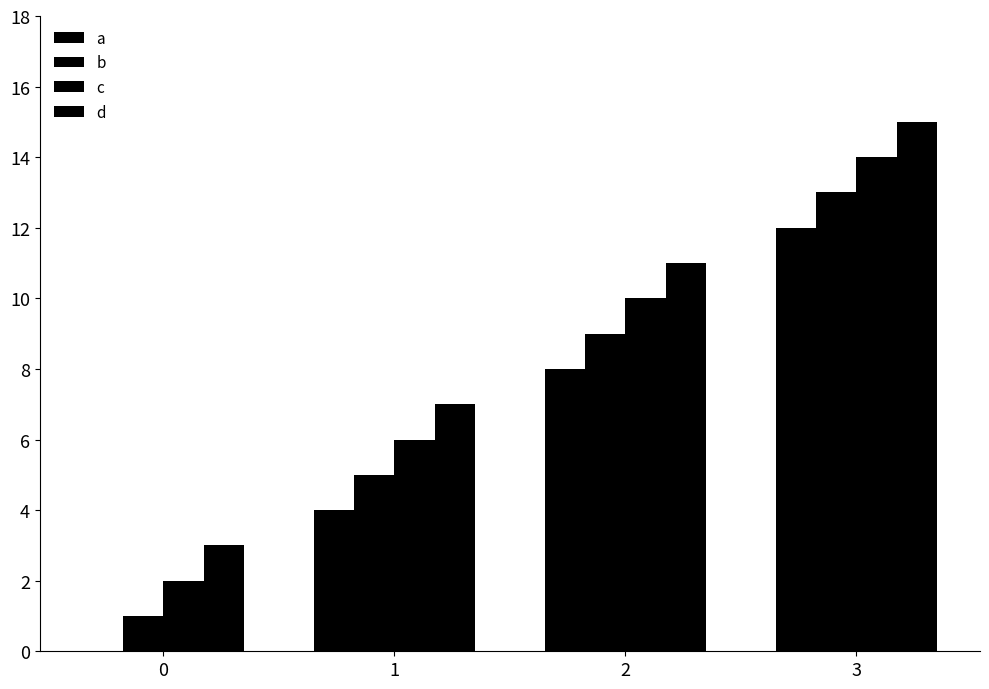

How many categories are shown in the chart?

4